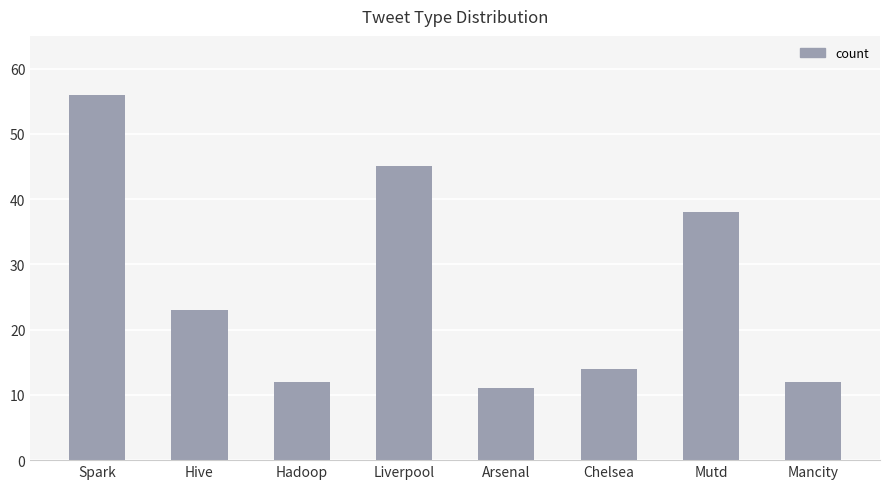

What is the difference between the maximum and second lowest values?

44